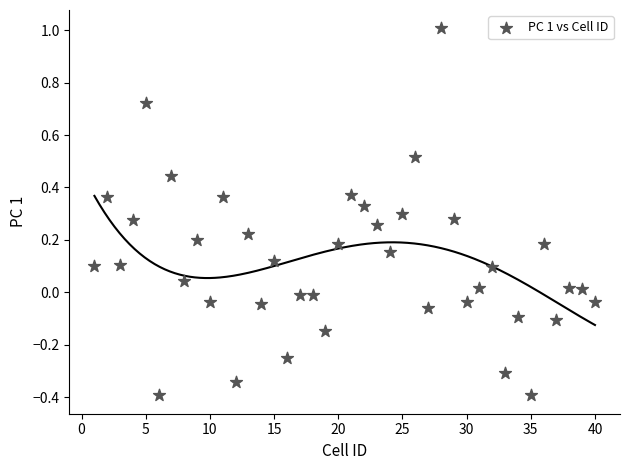

What is the range of Y values (max minus min)?

1.4